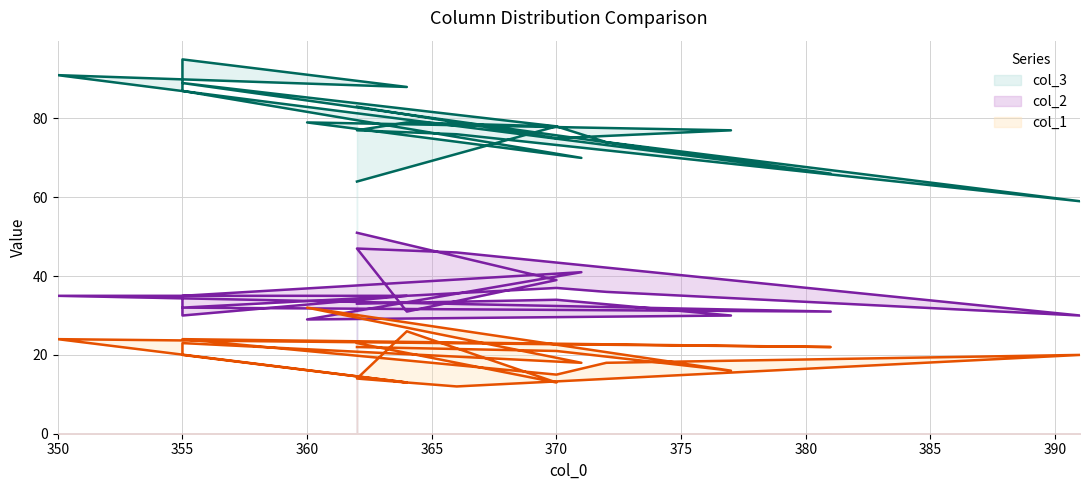

What is the sum of the col_3 values at 370 and 362?

158